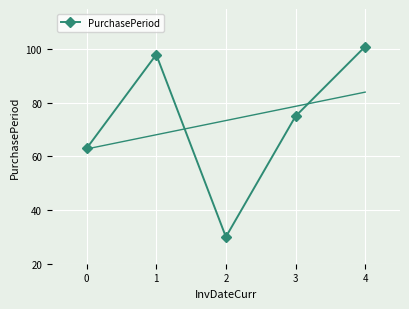

How many distinct data groups are displayed?

1